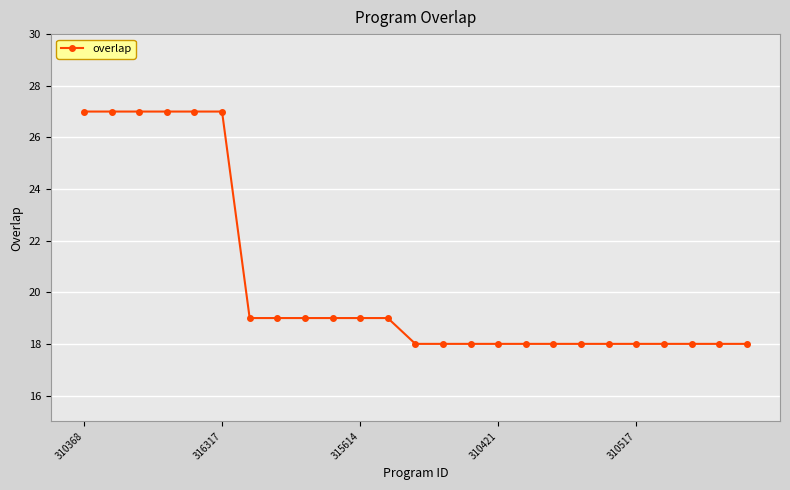

Reading left to right, list all the values displayed in this chart.

27	27	27	27	27	27	19	19	19	19	19	19	18	18	18	18	18	18	18	18	18	18	18	18	18